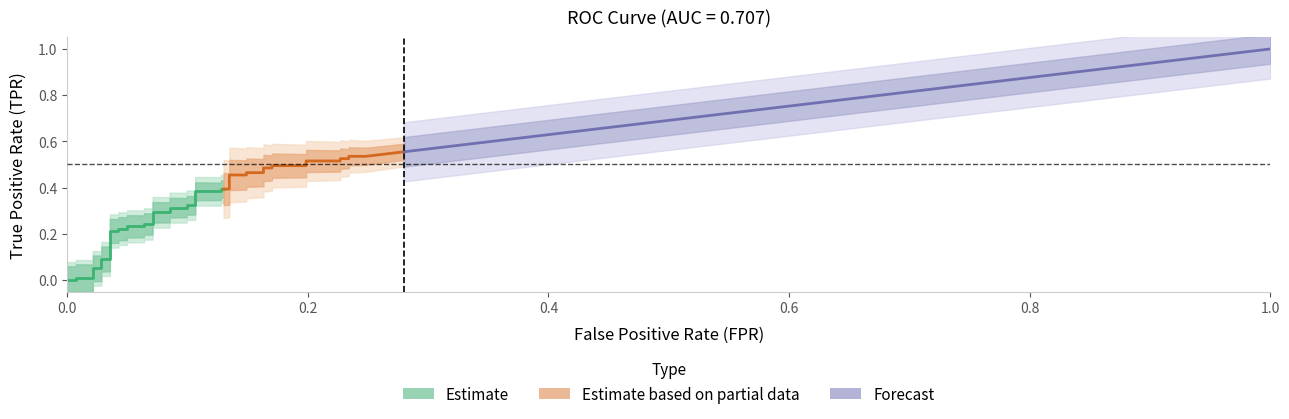

What is the sum of the tpr values at 21 and 27?

0.8